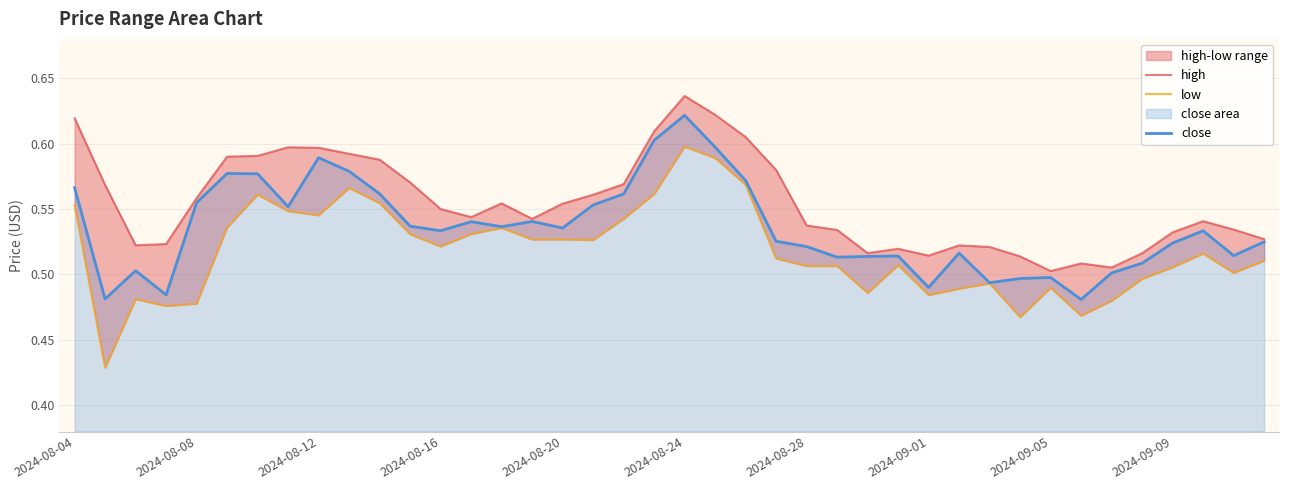

Which category has the highest value in the close series?

2024-08-24